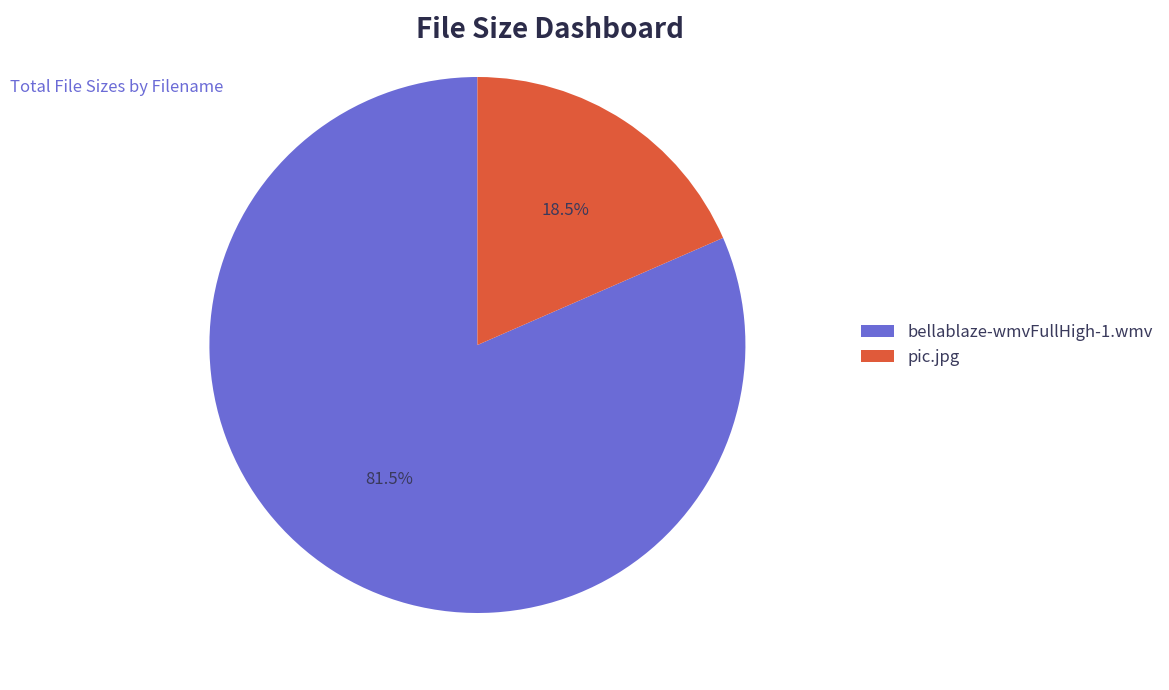

To the nearest percent, what is the difference between the largest and smallest slice percentages?

63%